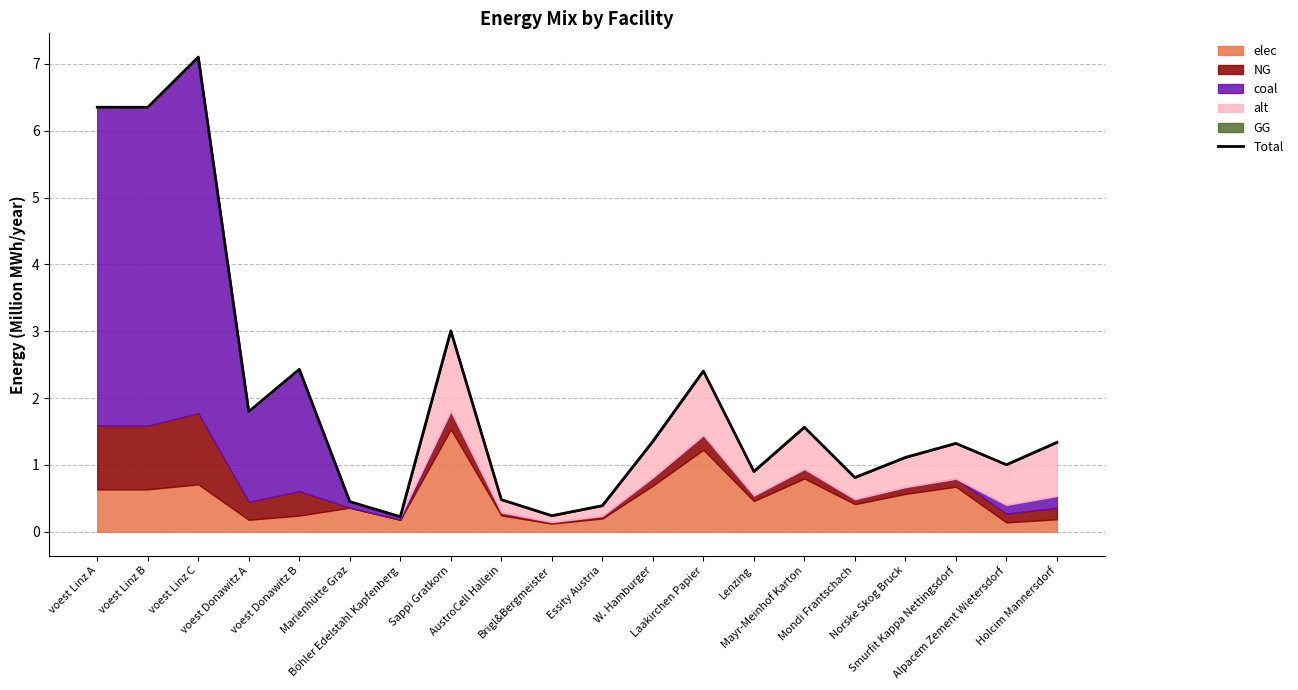

What is the greatest value displayed?

7.1